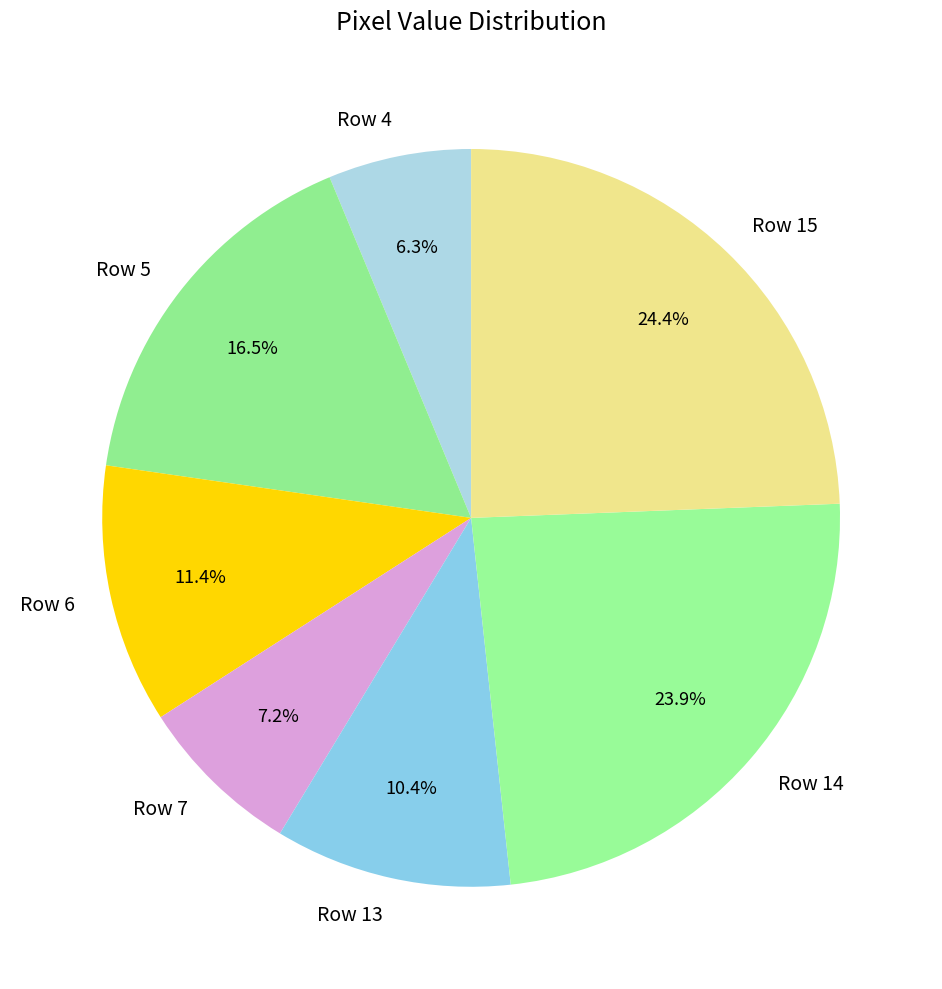

How many segments does this pie chart have?

7